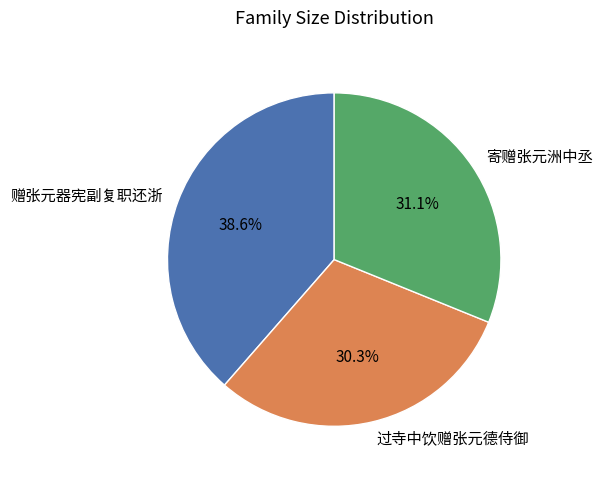

What is the largest slice in the pie chart?

赠张元器宪副复职还浙